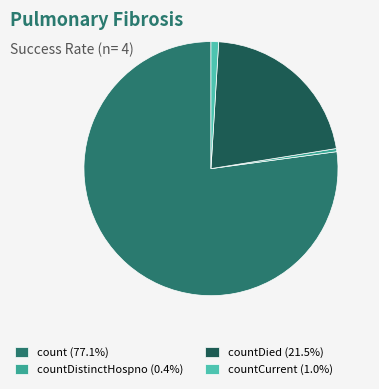

Is the sum of countCurrent (1.0%) and count (77.1%) greater than half?

Yes